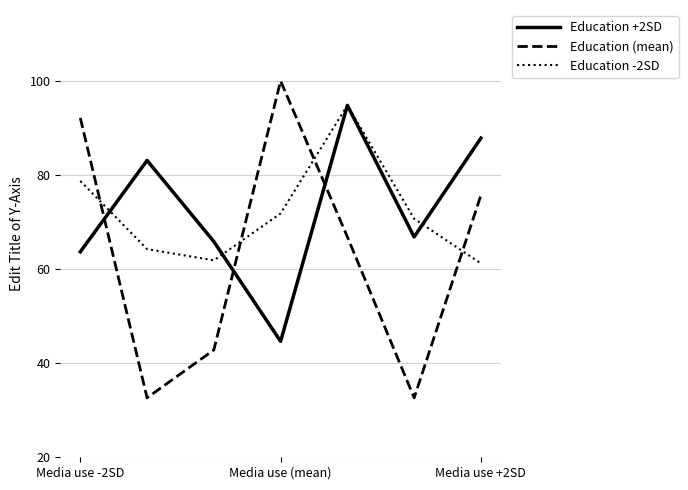

How many categories are shown in the chart?

7